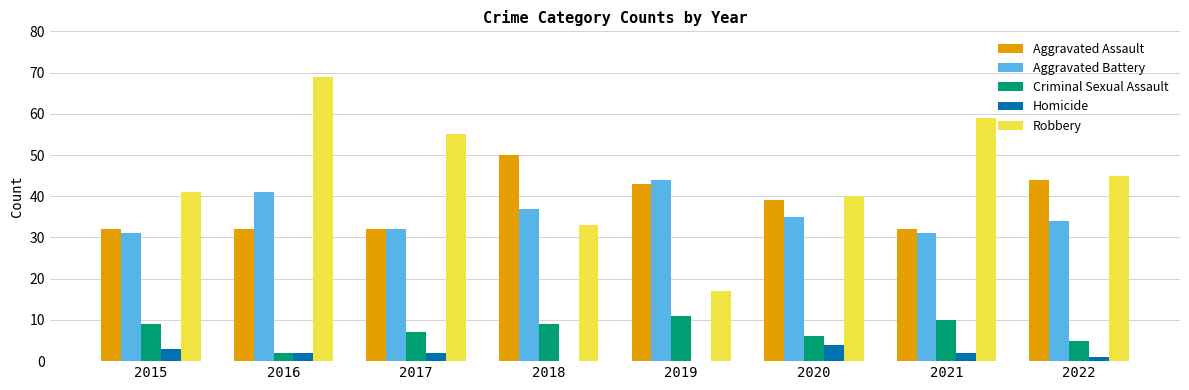

What is the average value of the Homicide series?

2